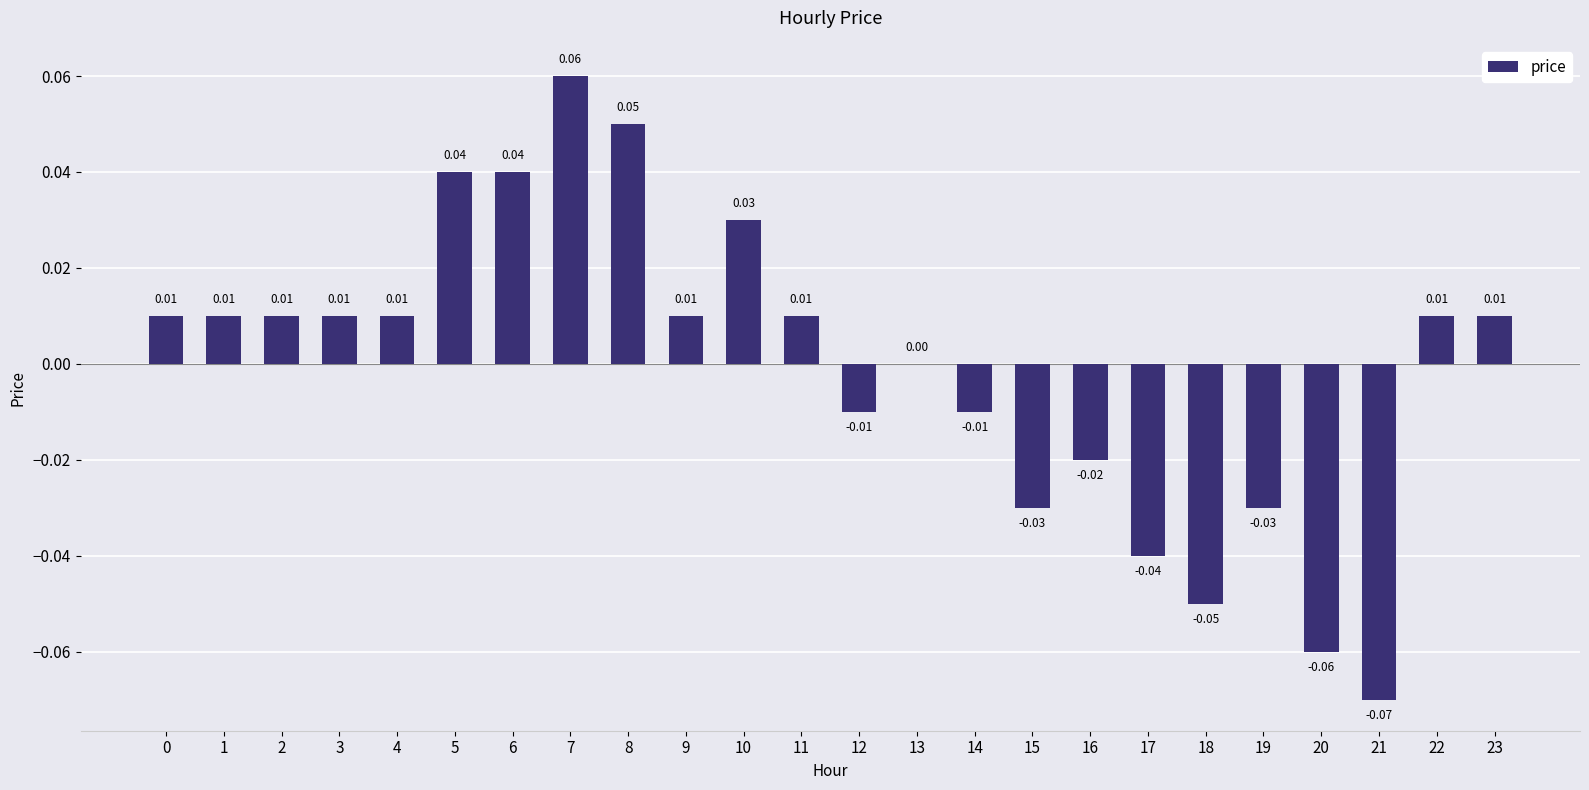

How many series are shown in this chart?

1